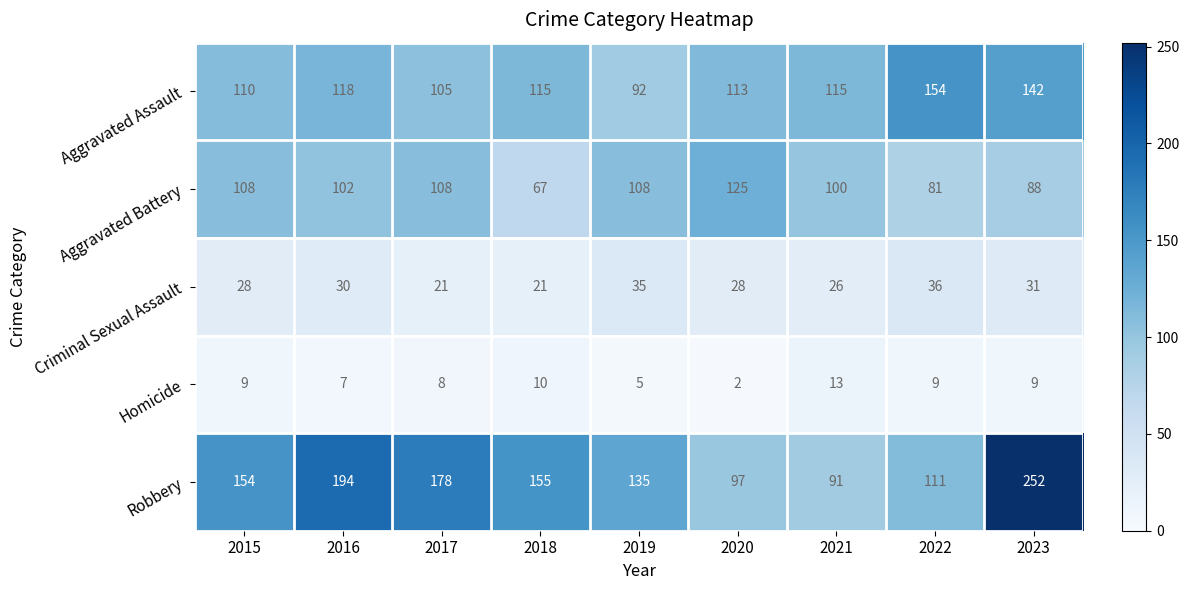

What is the total value across all series at 2022?

391